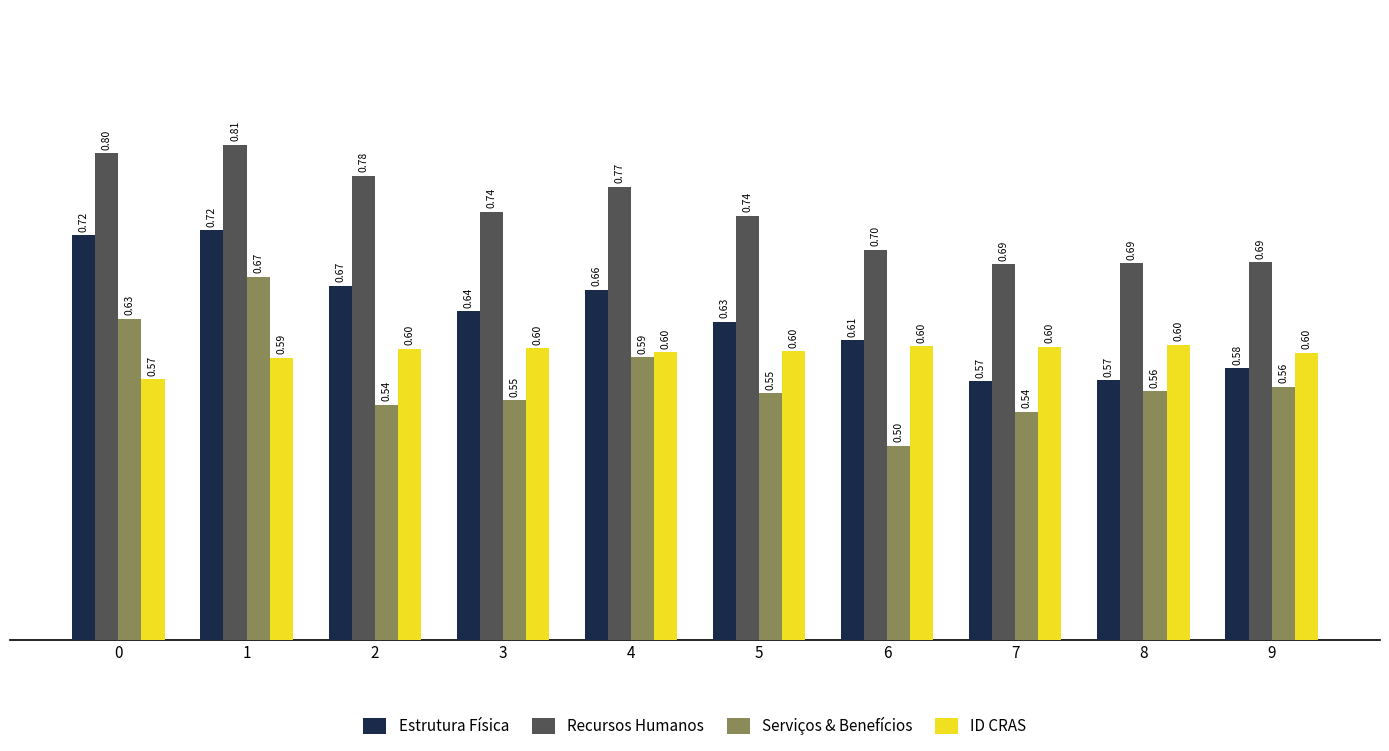

What are all the series names shown in the legend?

Estrutura Física, Recursos Humanos, Serviços & Benefícios, ID CRAS